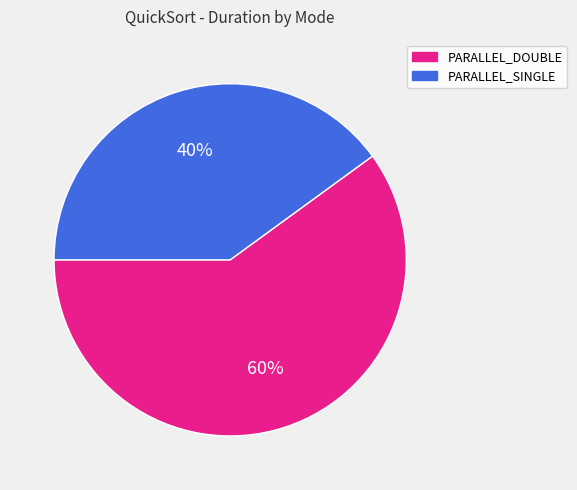

Rank the categories by value from highest to lowest.

PARALLEL_DOUBLE, PARALLEL_SINGLE